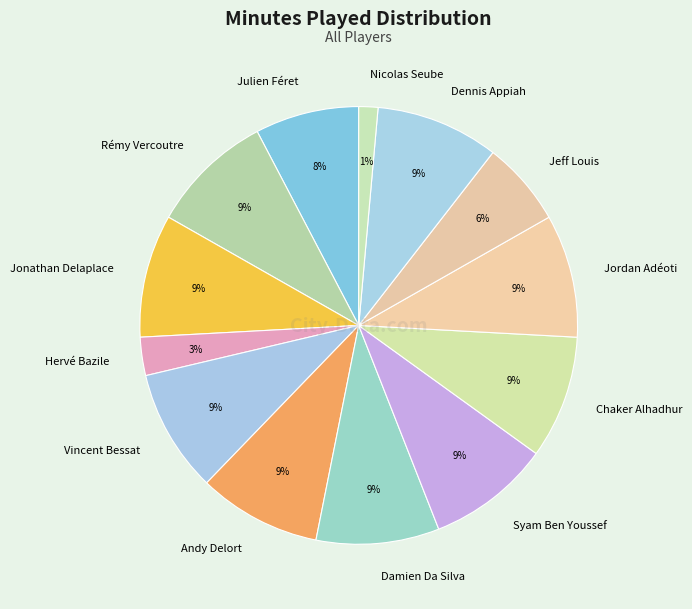

Is there a majority slice in this chart?

No